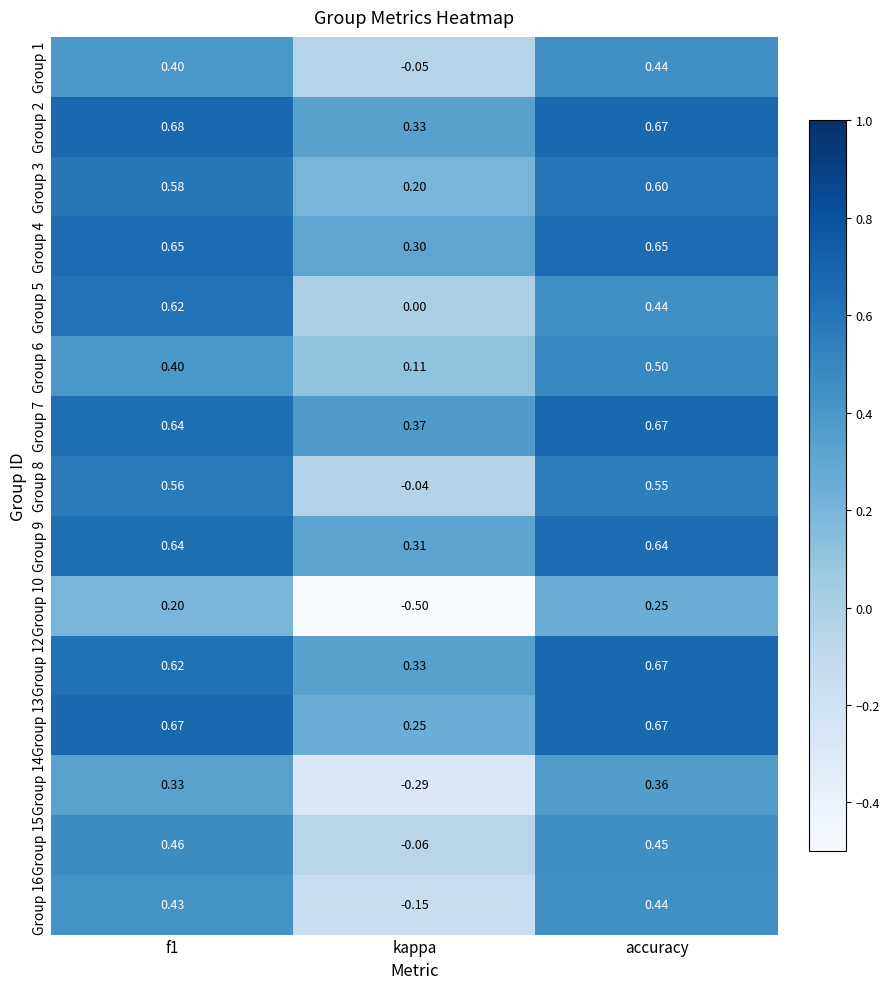

Which series has the widest spread of values?

Group 10